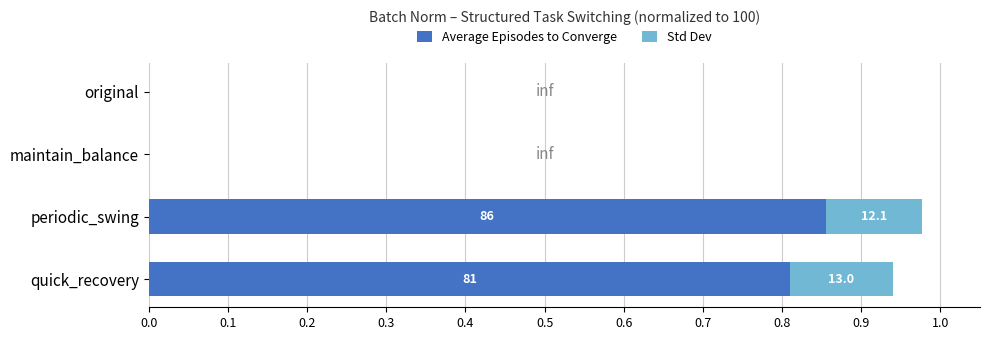

What are all the series names shown in the legend?

Average Episodes to Converge, Std Dev